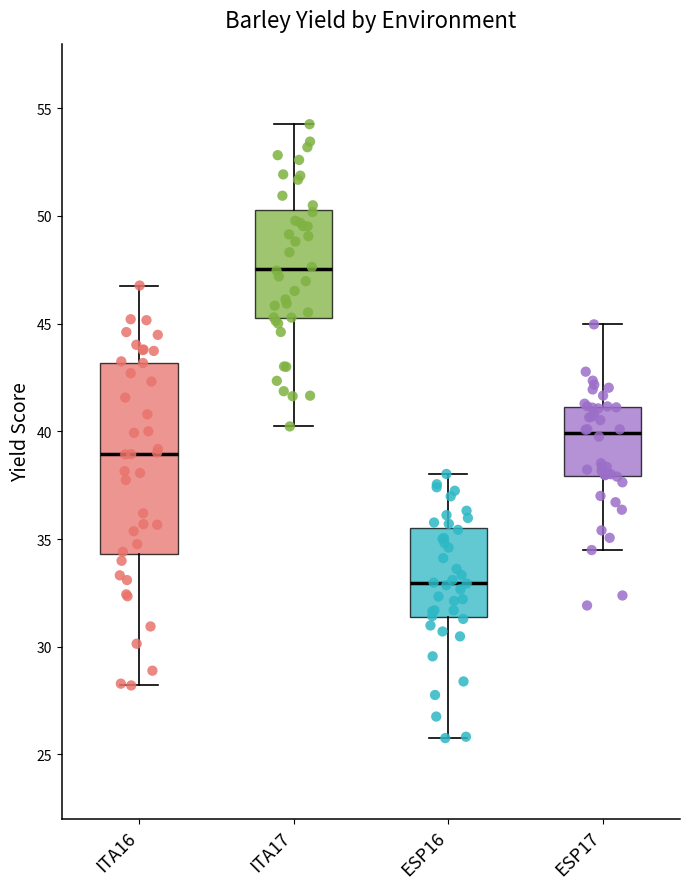

Reading left to right, read every box against the y-axis: the position of its median line, the range the box covers, and the ends of its whiskers. The values are not printed on the chart, so give them approximately, as read against the axis.

ITA16: median 39.0, box 34.5 to 43.0, whiskers 28.0 to 47.0
ITA17: median 47.5, box 45.0 to 50.5, whiskers 40.0 to 54.5
ESP16: median 33.0, box 31.5 to 35.5, whiskers 26.0 to 38.0
ESP17: median 40.0, box 38.0 to 41.0, whiskers 34.5 to 45.0